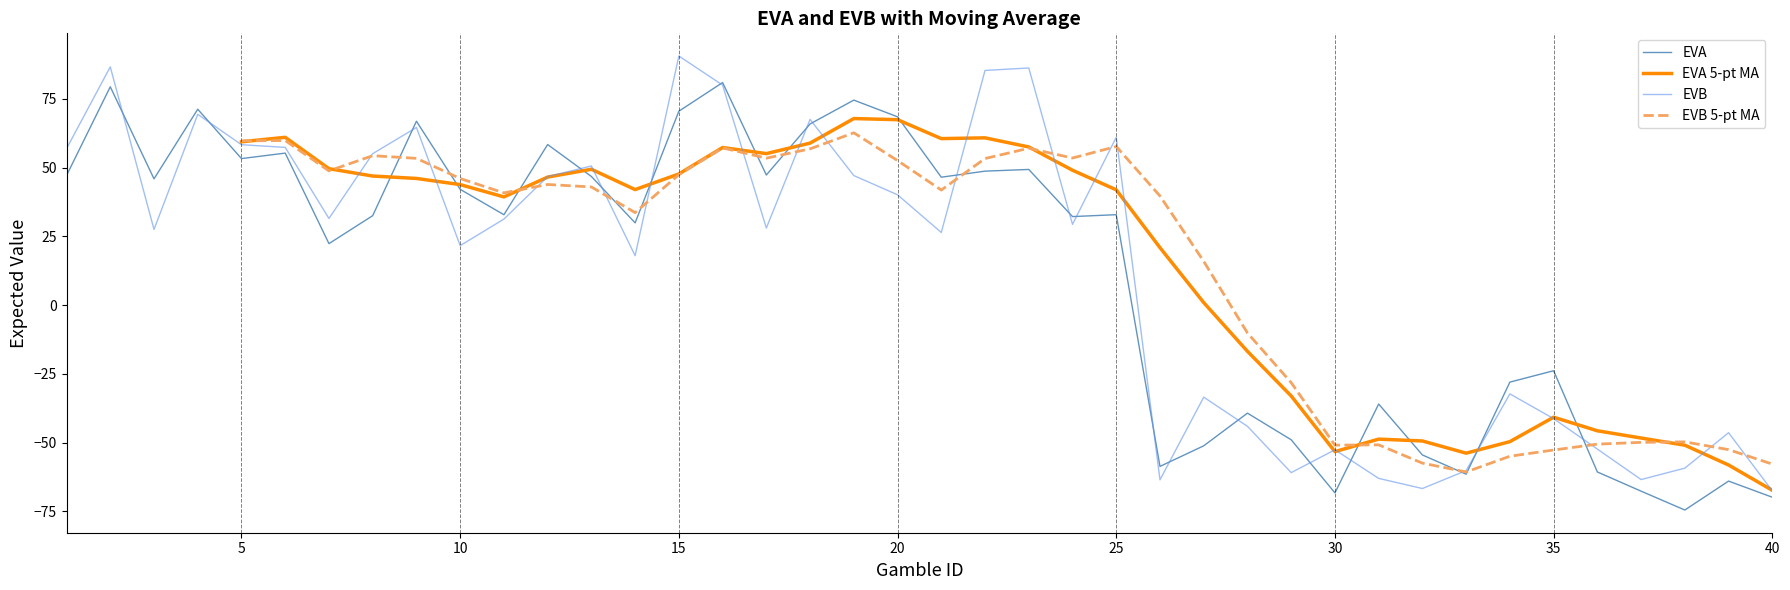

True or false: EVB and EVA cross at least once.

True